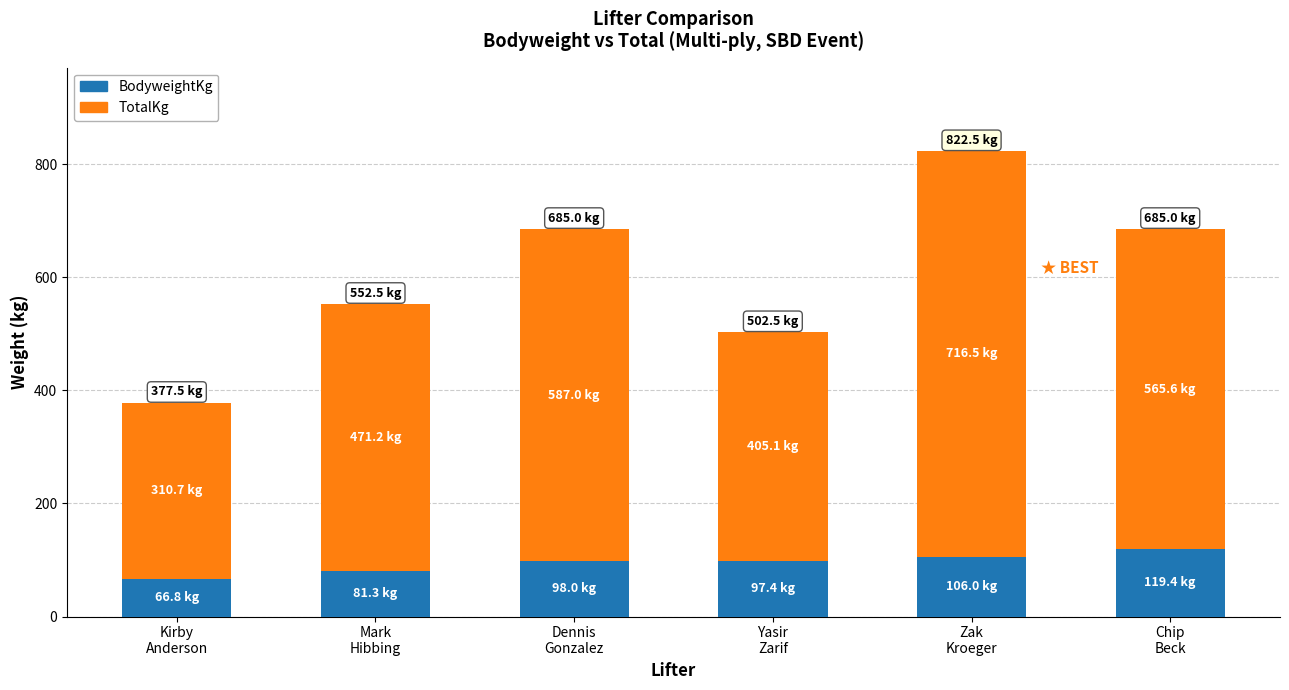

At which category is the sum across all series the highest?

Zak
Kroeger